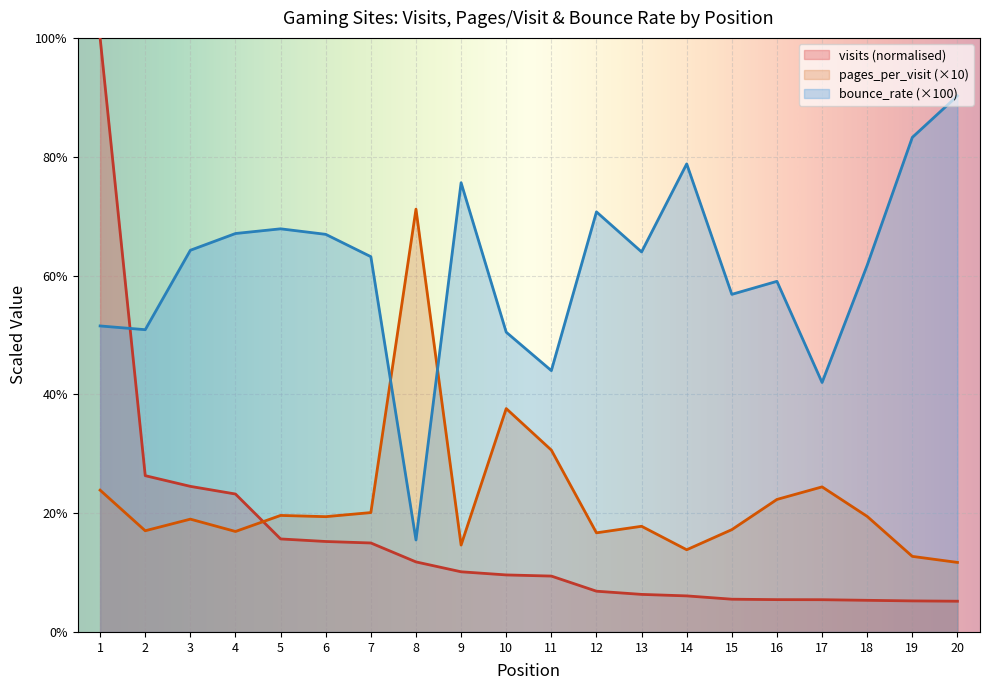

Is it true that visits equals 100.0 at 1?

True